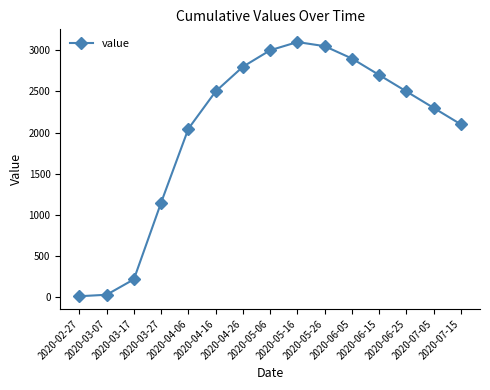

What is the difference between the values at 2020-04-26 and 2020-04-16?

300